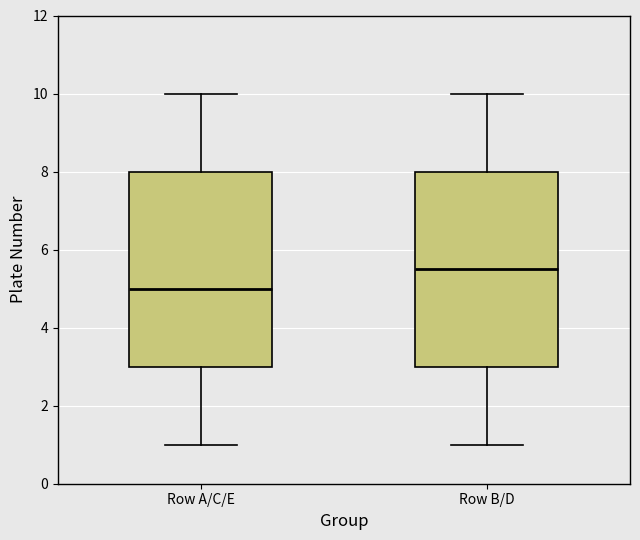

Where does the median line of the box for Row A/C/E sit on the y-axis? The values are not printed on the chart, so give them approximately, as read against the axis.

5.0